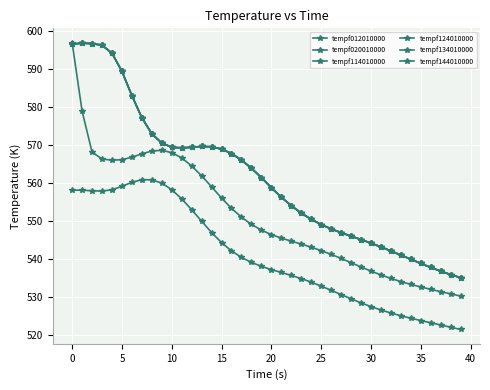

Which series ends up on top after the final intersection of tempf114010000 and tempf020010000?

tempf114010000